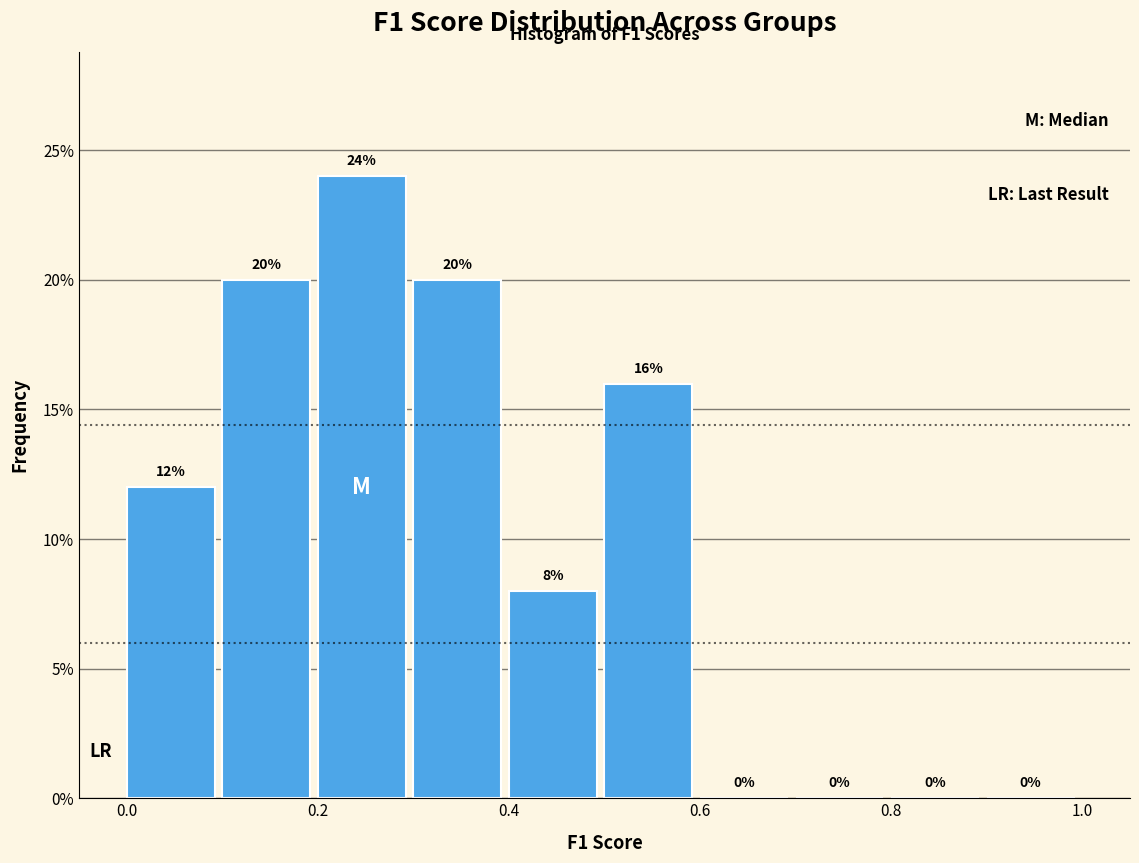

Which range on the x-axis has the tallest bar?

0.2 to 0.3